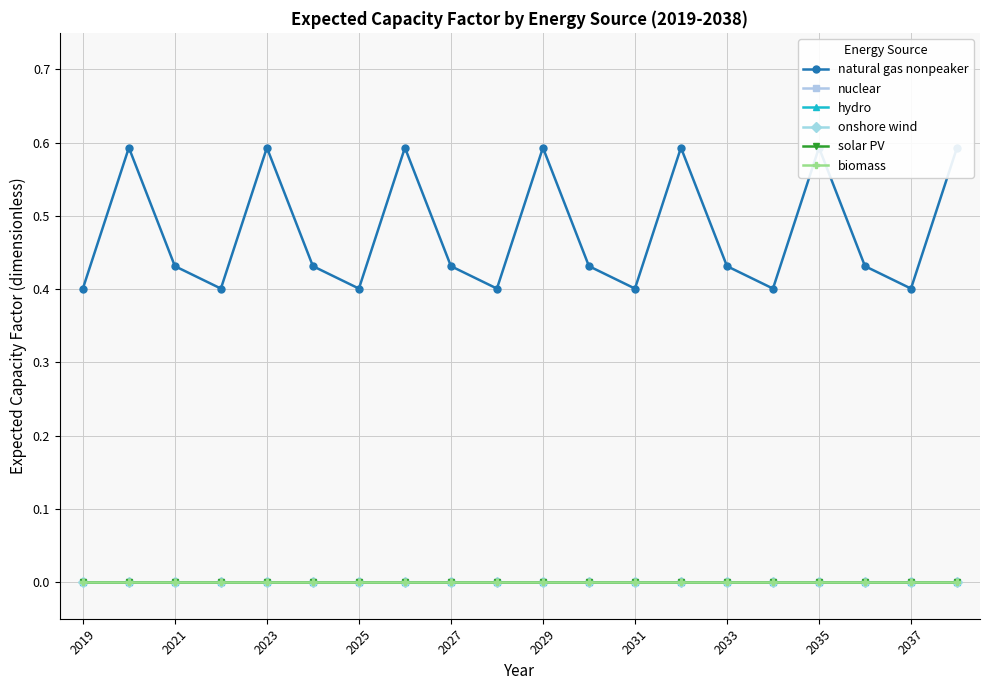

Where is solar PV nearest to the value 0?

2019